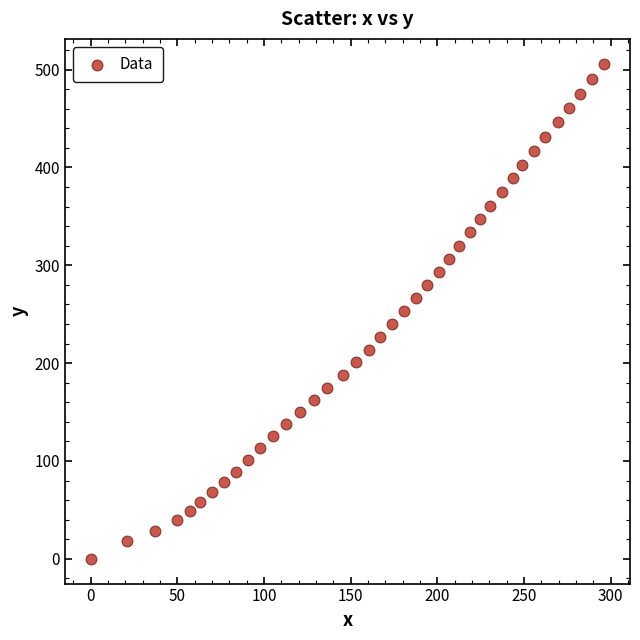

What is the range of Y values (max minus min)?

506.0